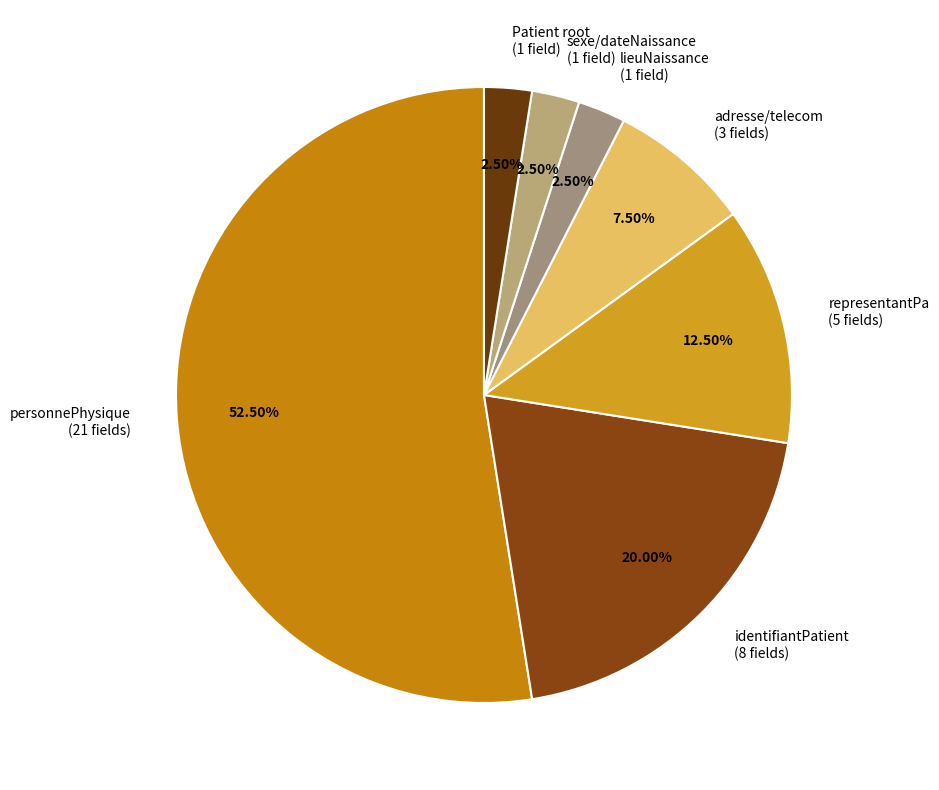

Combined, do identifiantPatient (8 fields) and Patient root (1 field) account for over 50%?

No